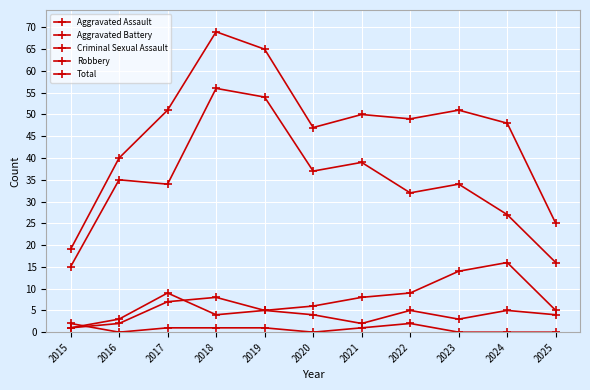

Which series has the widest spread of values?

Total